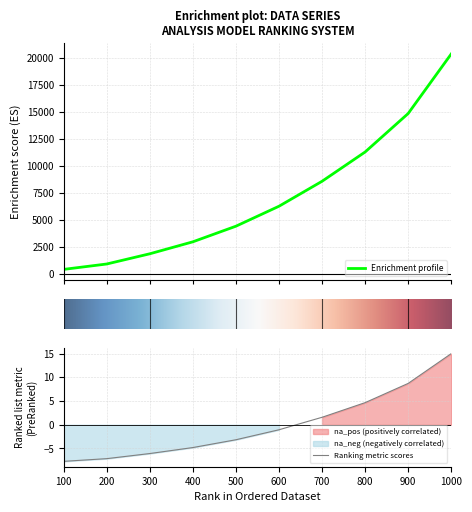

List the labels in order of Ranking metric scores value, smallest first.

100, 200, 300, 400, 500, 600, 700, 800, 900, 1000